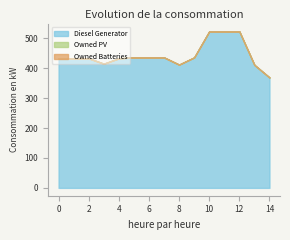

What is the maximum value shown in the chart?

523